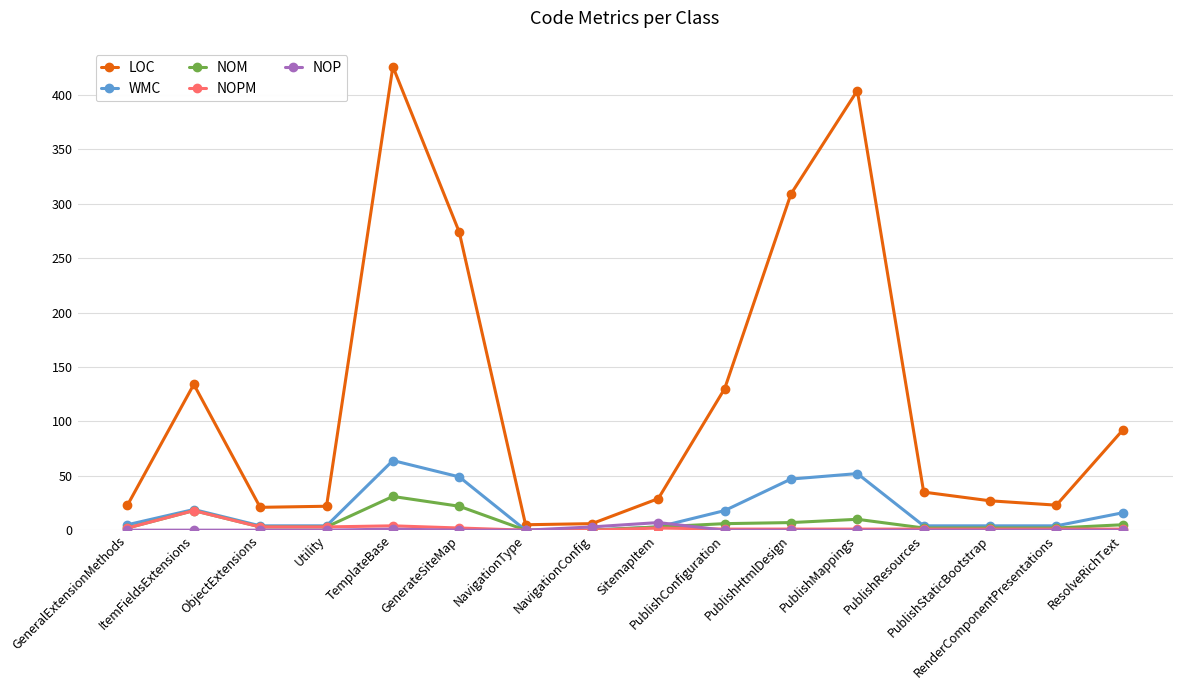

What are all the series names shown in the legend?

LOC, WMC, NOM, NOPM, NOP